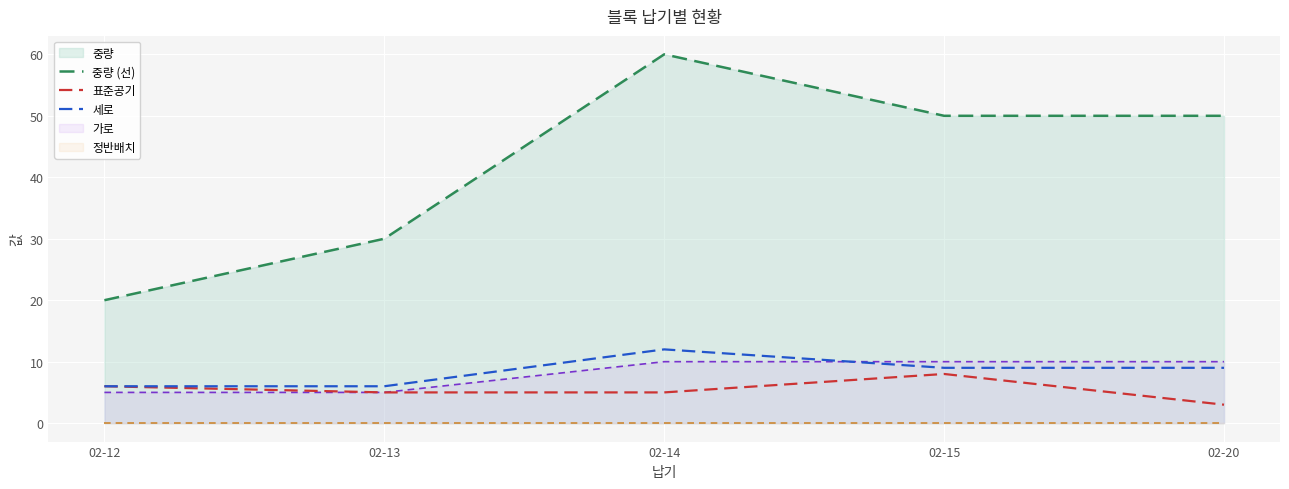

True or false: 가로 and 중량 (선) intersect in this chart.

False